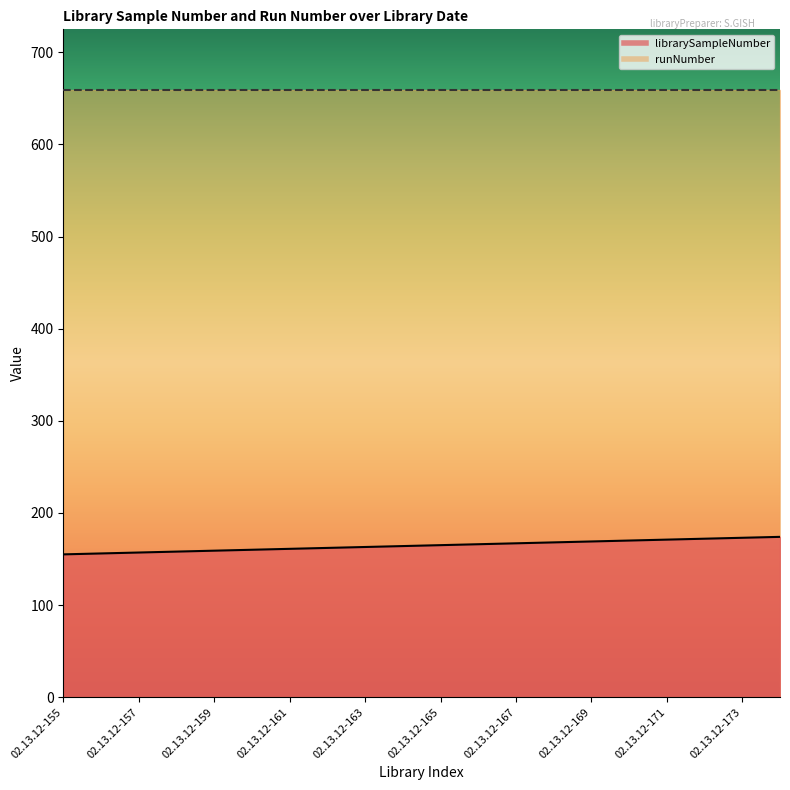

The value at 02.13.12-170 is 170. True or false?

True